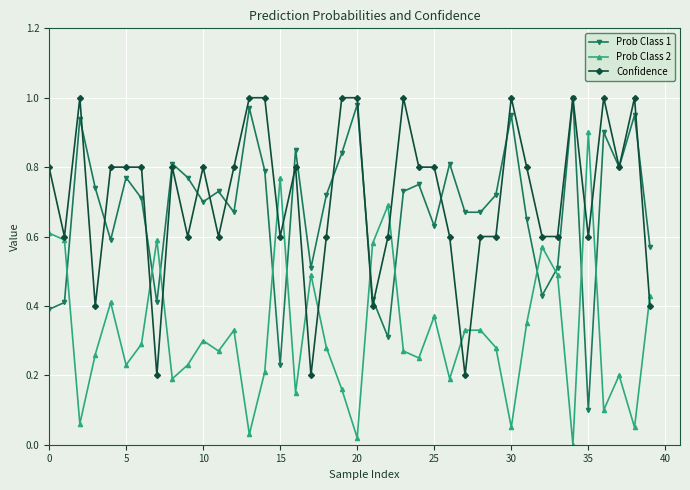

True or false: Prob Class 1 has more than 1 points higher than both neighbors.

True